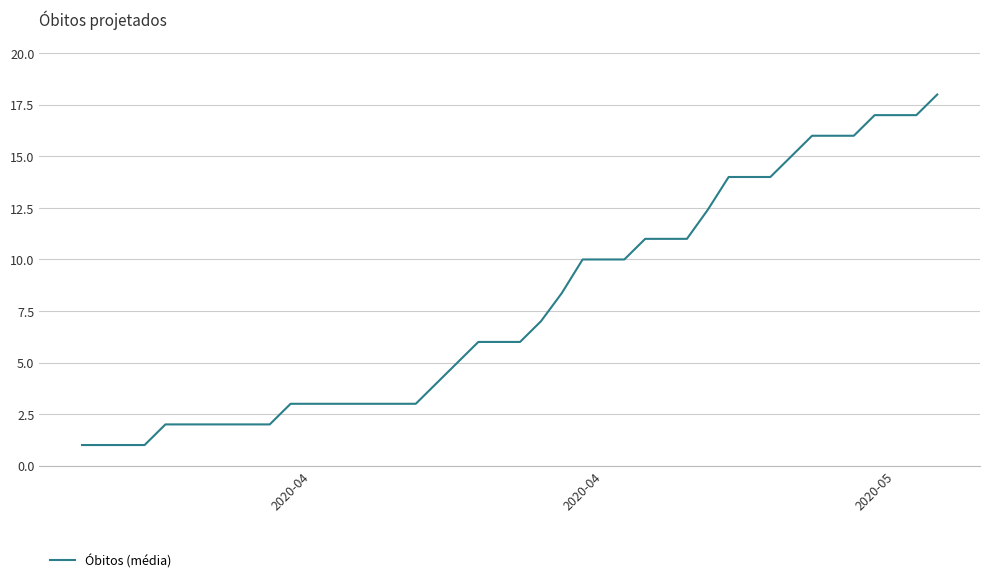

What is the difference between the maximum and minimum values?

17.0